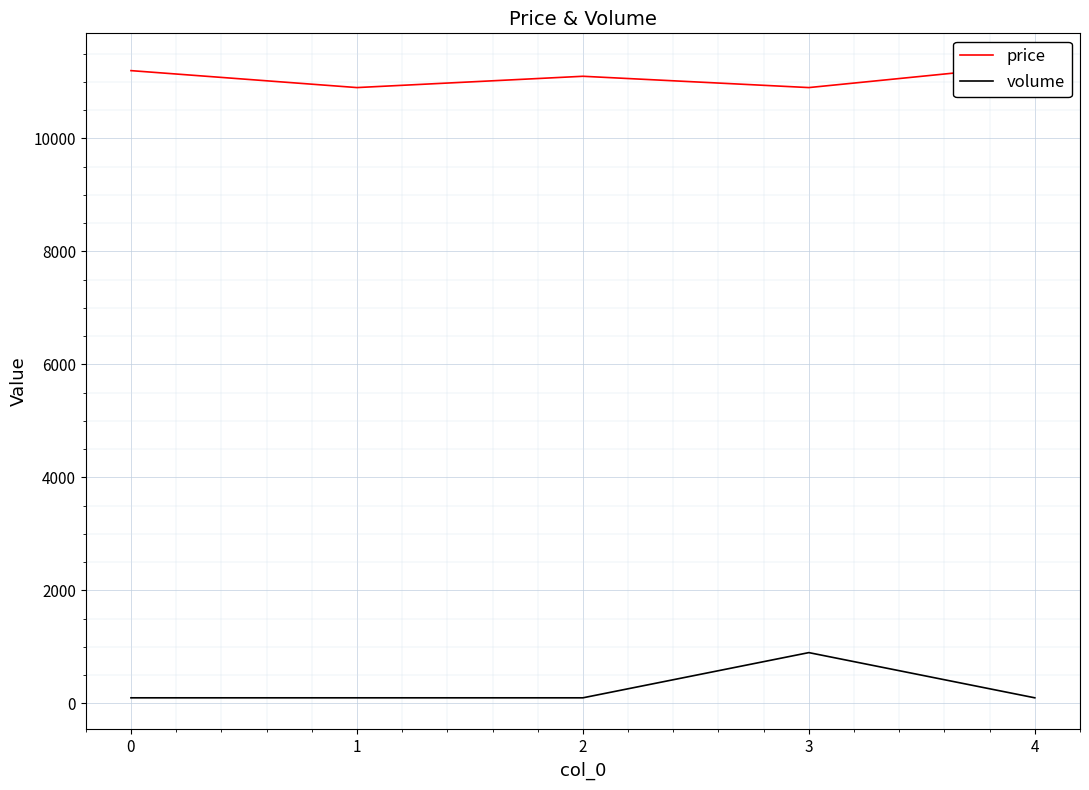

How many series are shown in this chart?

2